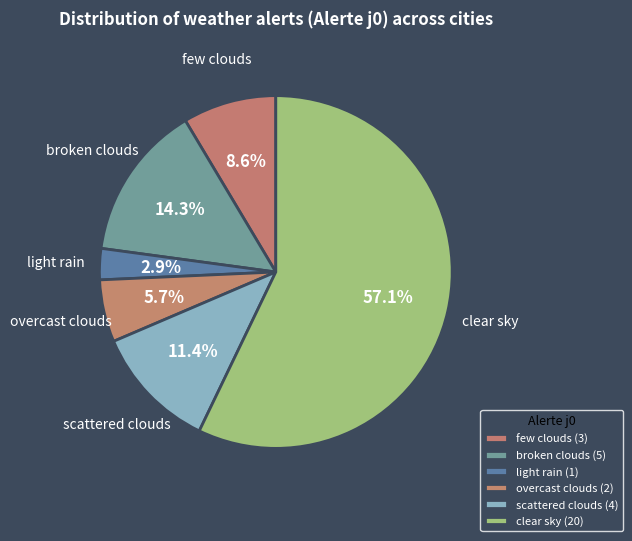

How many slices are in this pie chart?

6